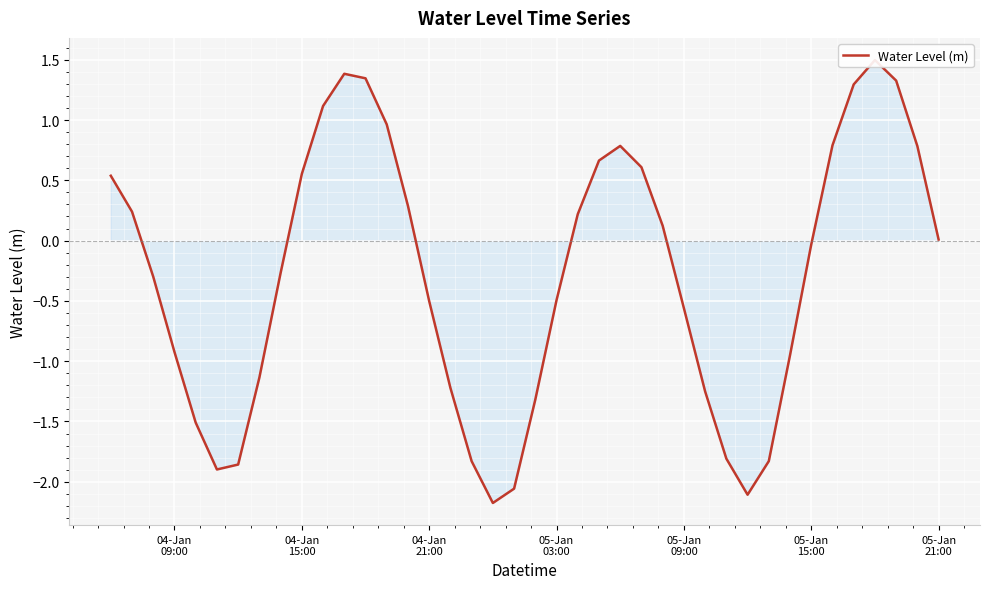

The value at 04-Jan 15:00 is 0.3. True or false?

False